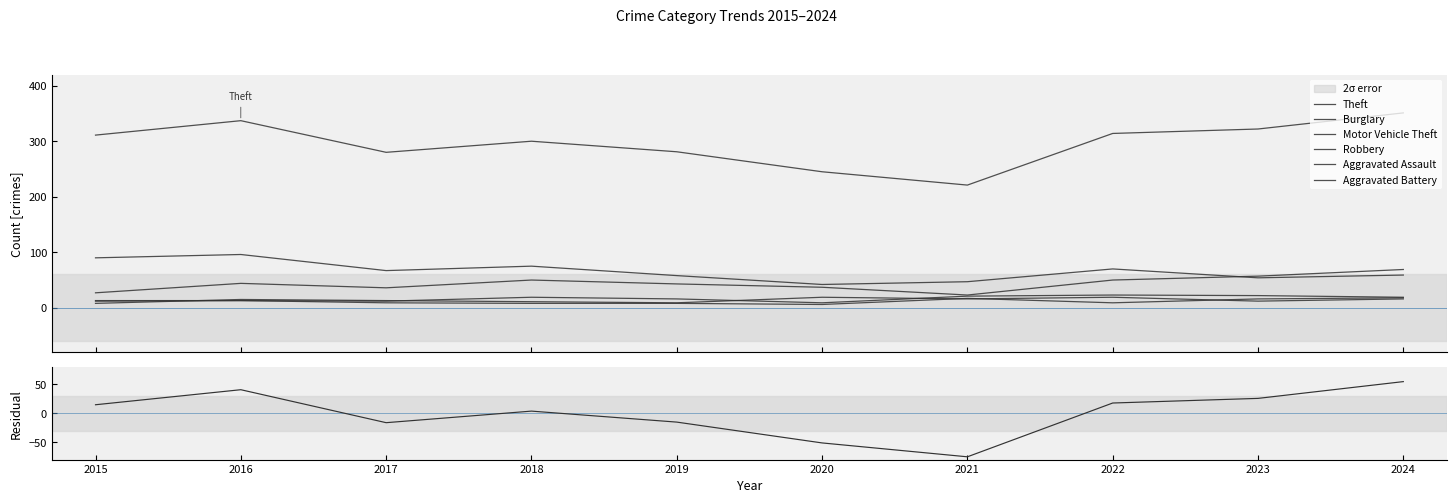

Which series has the largest total across all categories?

Theft